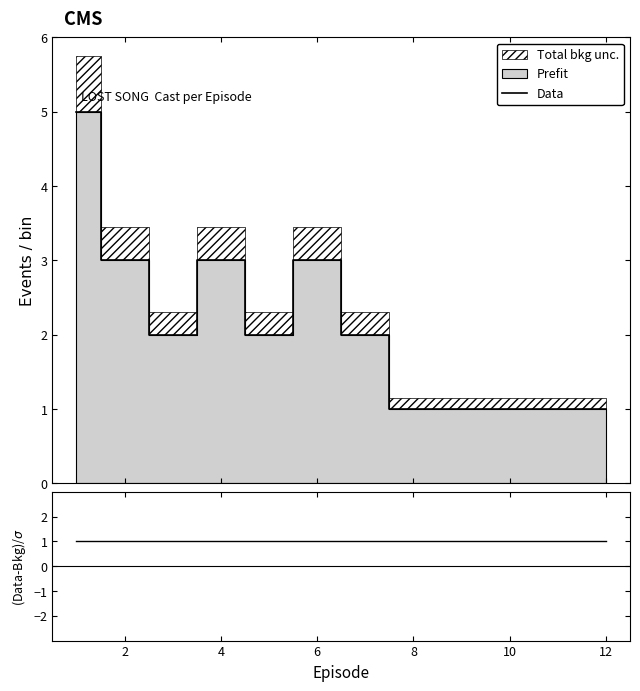

True or false: Data and (Data-Bkg)/σ intersect in this chart.

False